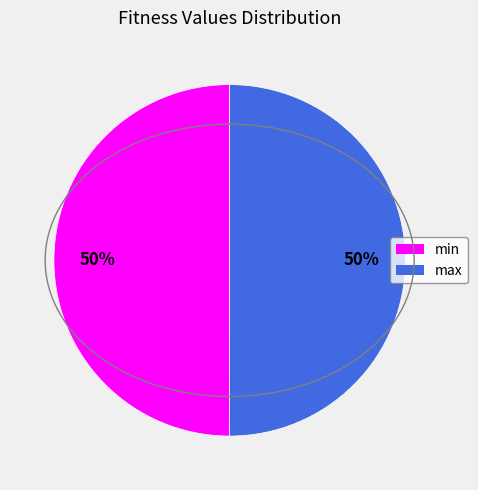

Count the number of slices in the pie.

2